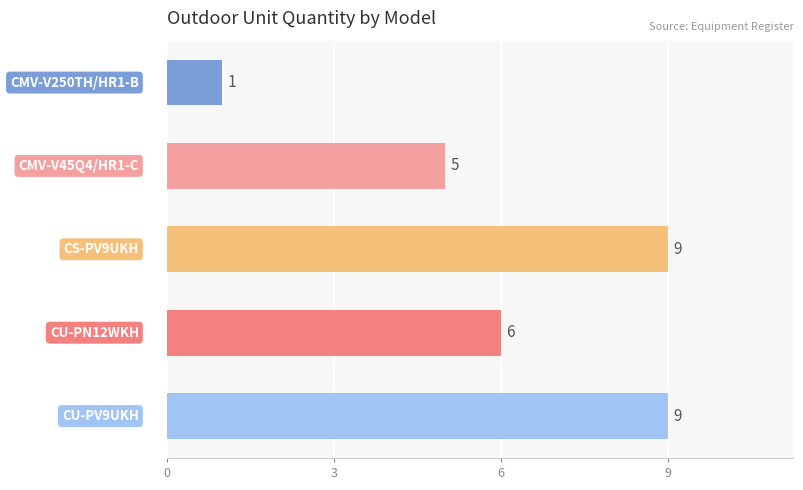

What is the average value?

6